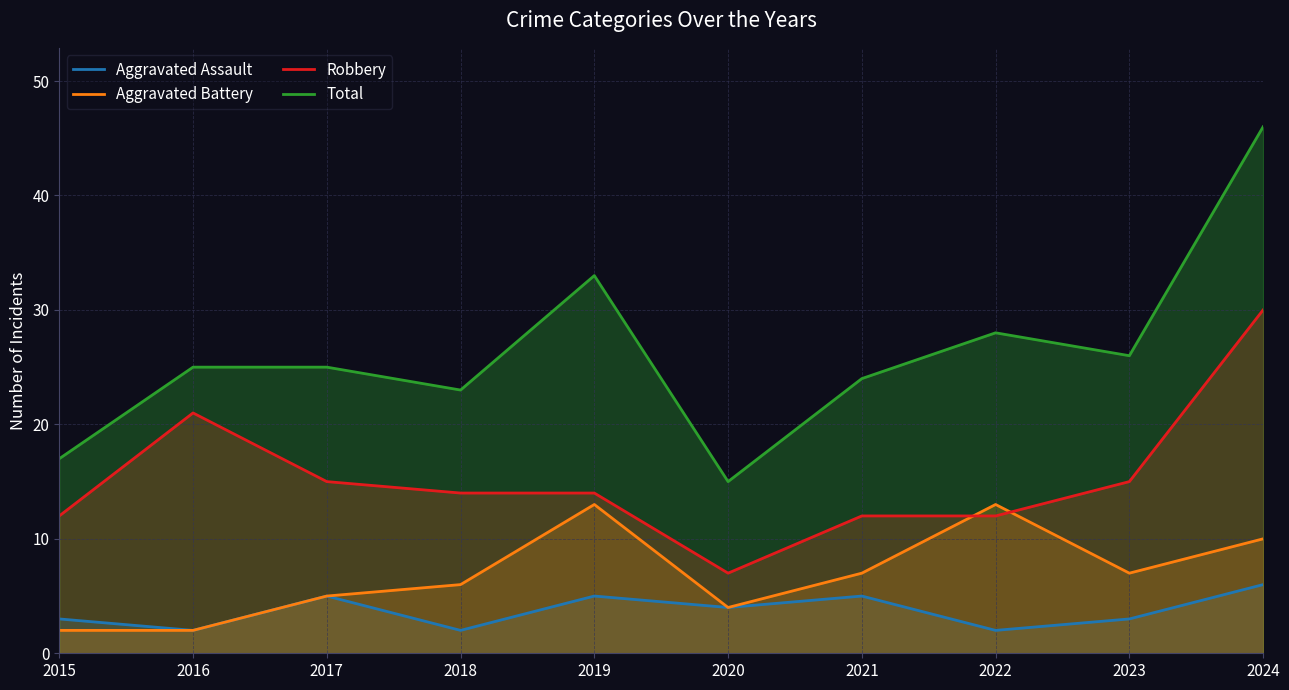

Which series changed the most between 2015 and 2023?

Total